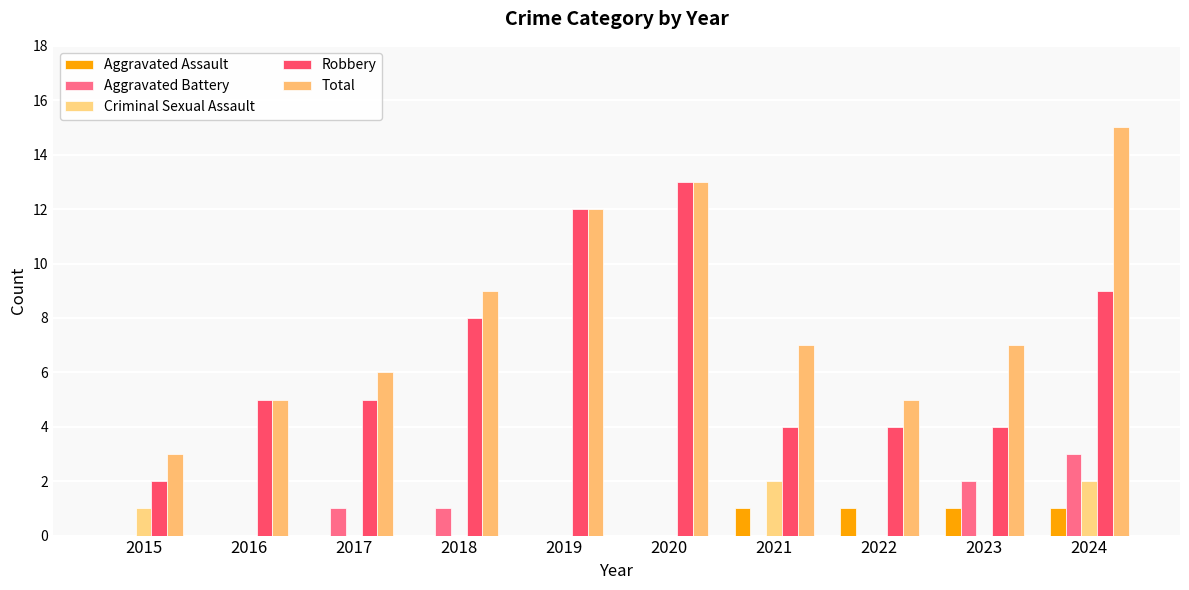

What is the approximate value of Aggravated Assault at 2022?

1